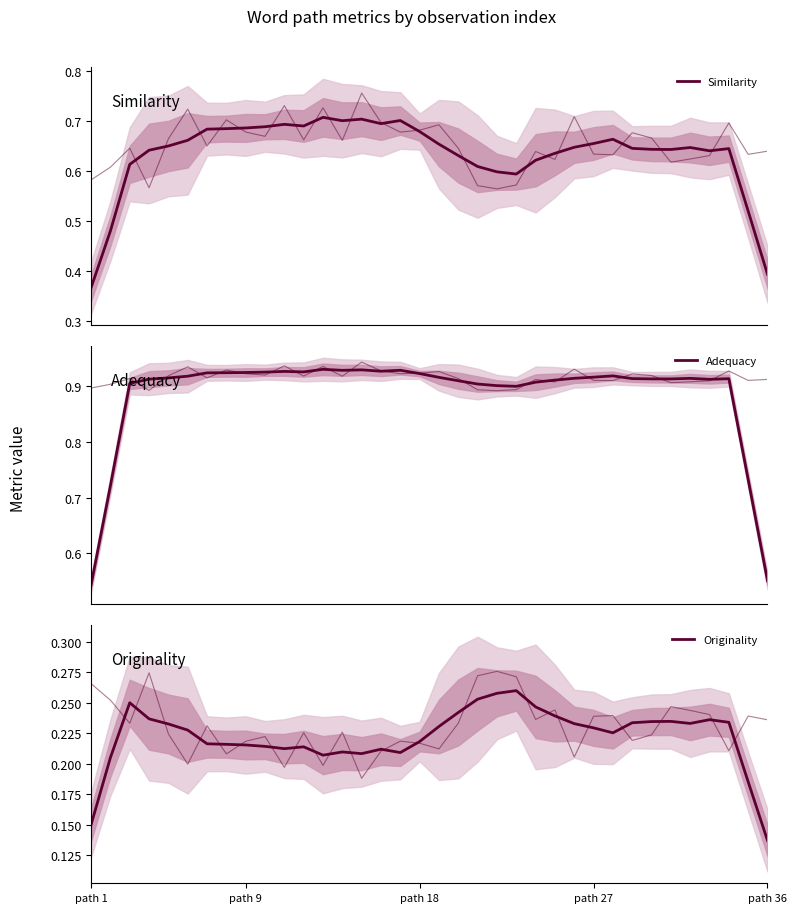

What is the difference between the highest and lowest values at 25?

0.7